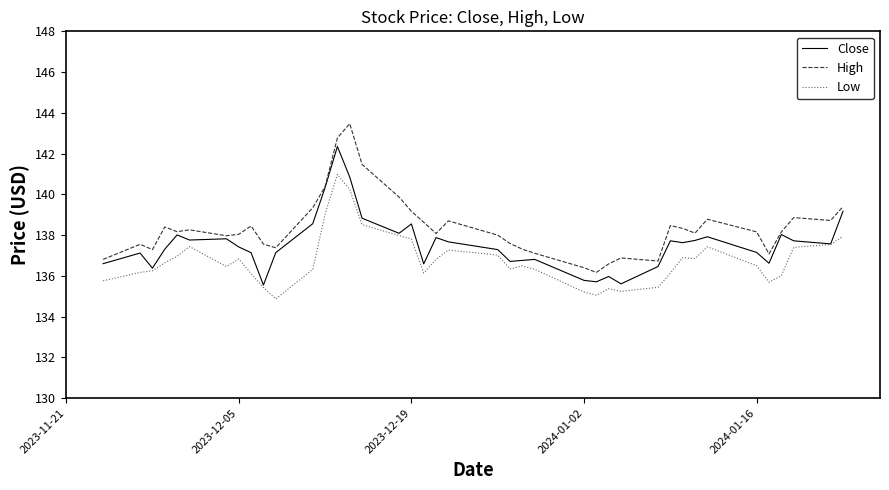

True or false: High and Low intersect in this chart.

False